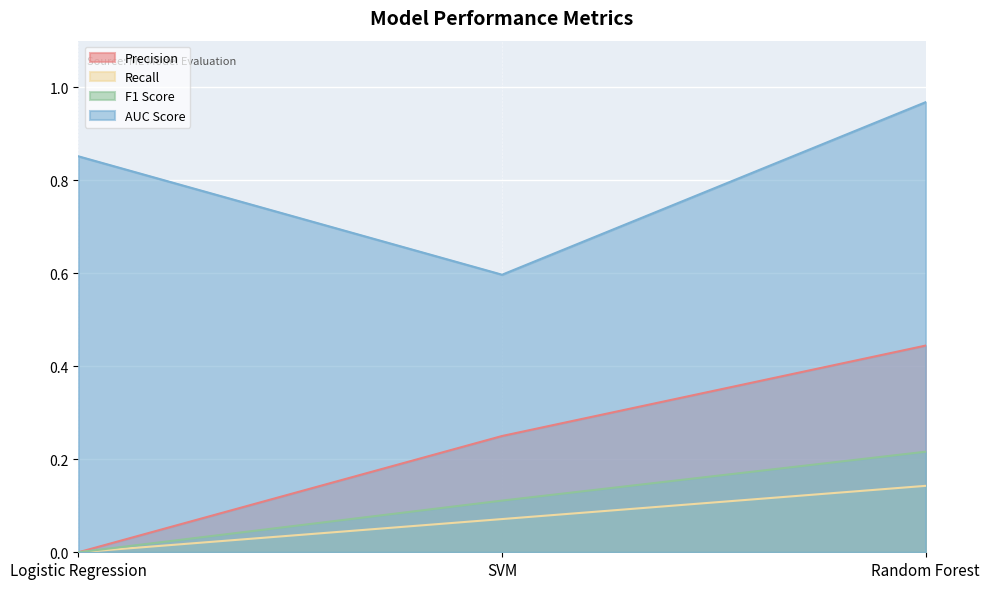

The value of Recall at Logistic Regression is 0.0. True or false?

True